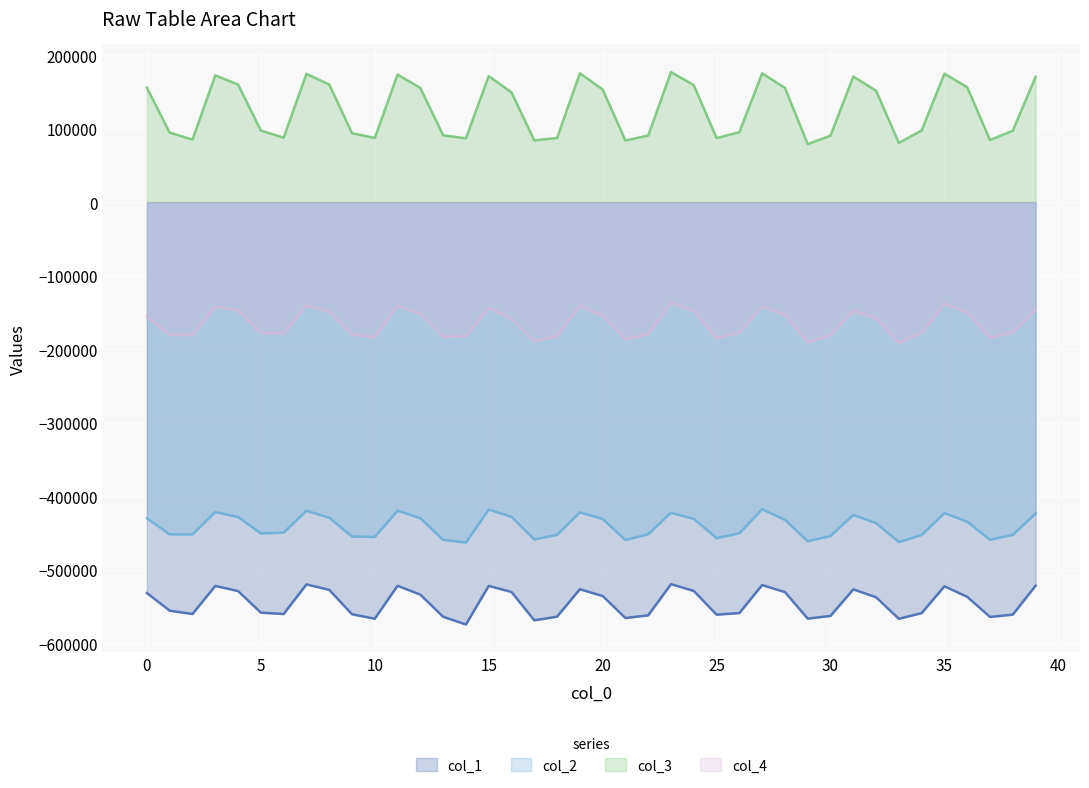

Which label corresponds to the largest value in the chart?

23